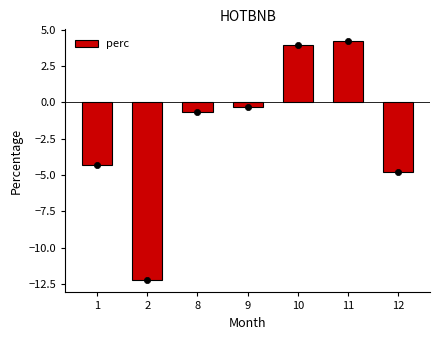

Which has a higher value, 11 or 10?

11